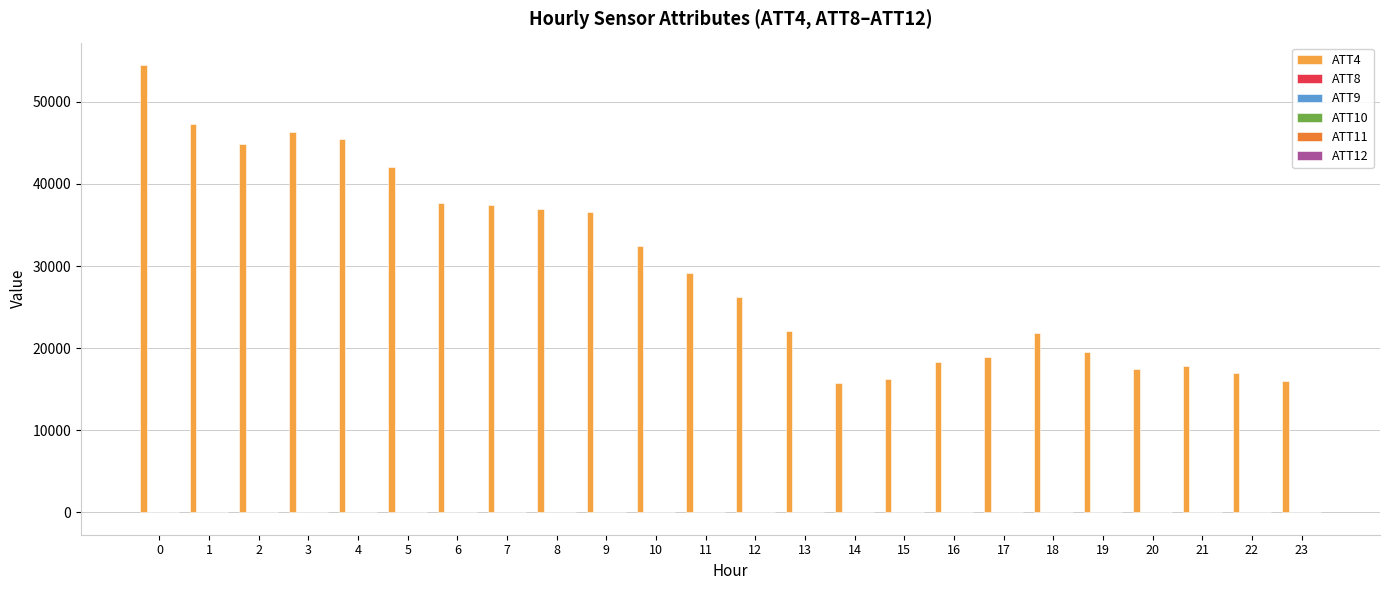

The value of ATT4 at 12 is 10605.2. True or false?

False